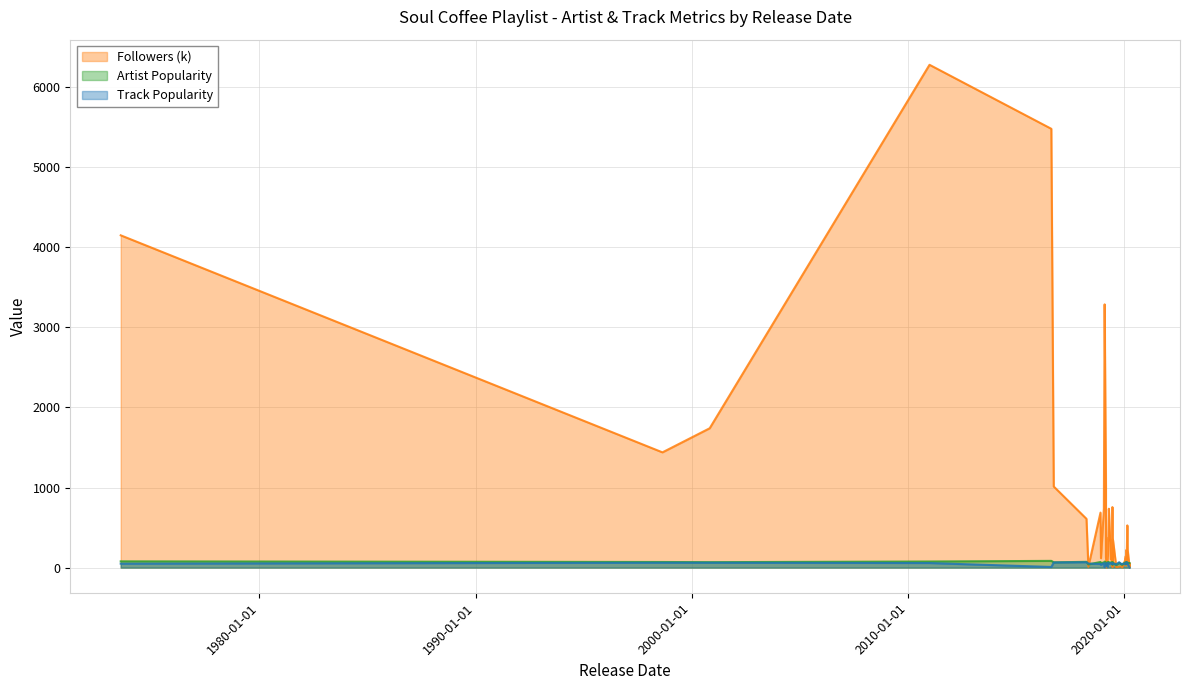

How many series are shown in this chart?

3